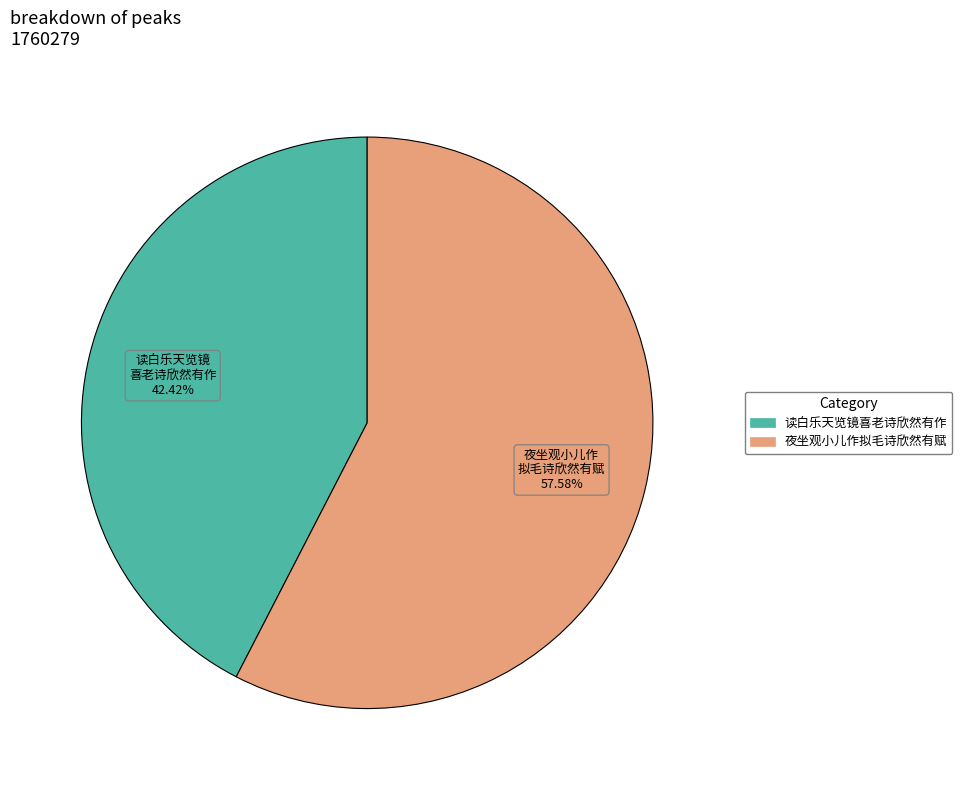

Count the number of slices in the pie.

2